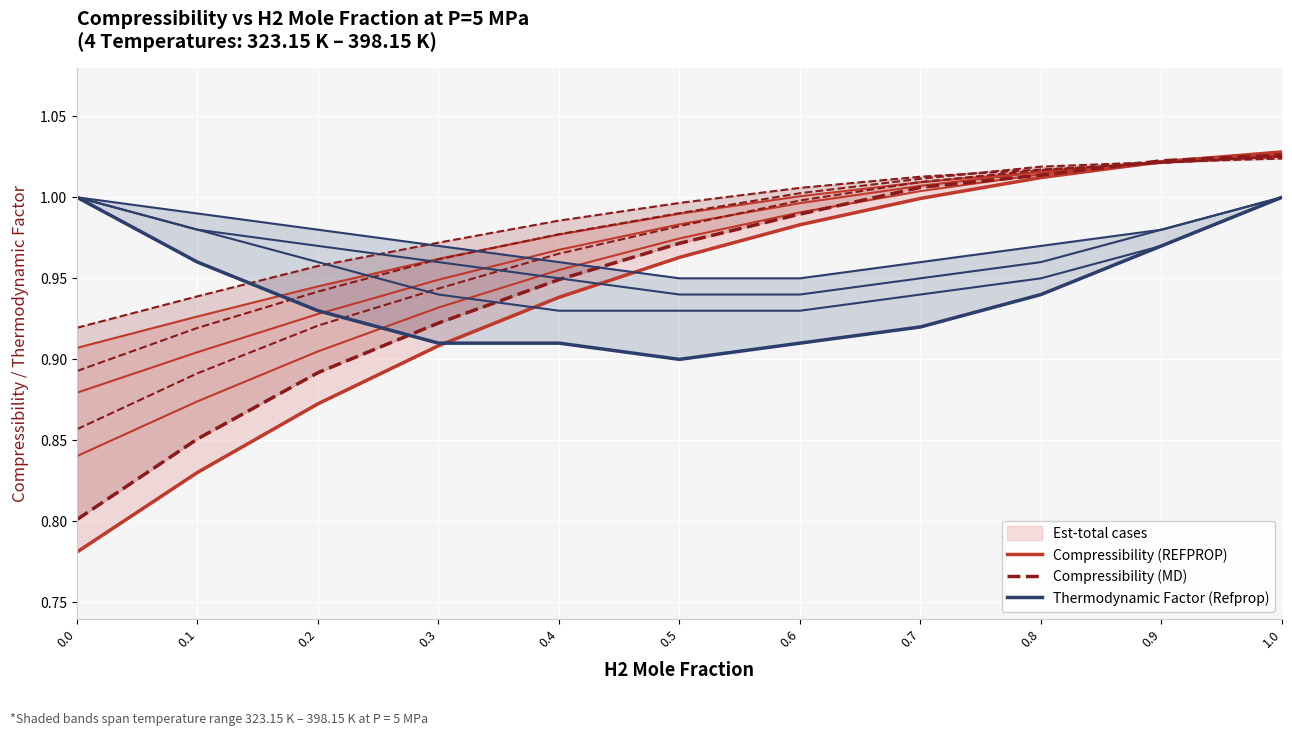

True or false: Compressibility (MD) has more than 0 points higher than both neighbors.

False